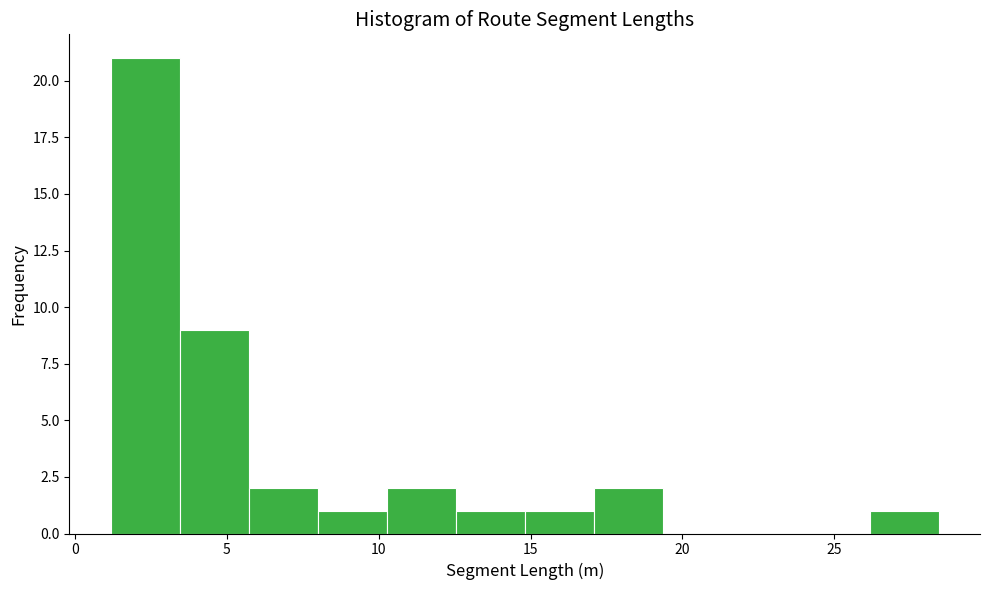

Reading left to right, list every bar in this chart as the range it spans on the x-axis followed by its height. Neither the bar edges nor the heights are printed on the chart, so give them approximately, as read against the axes.

1.0 to 3.5: 21
3.5 to 5.5: 9
5.5 to 8.0: 2
8.0 to 10.5: 1
10.5 to 12.5: 2
12.5 to 15.0: 1
15.0 to 17.0: 1
17.0 to 19.5: 2
19.5 to 21.5: 0
21.5 to 24.0: 0
24.0 to 26.0: 0
26.0 to 28.5: 1